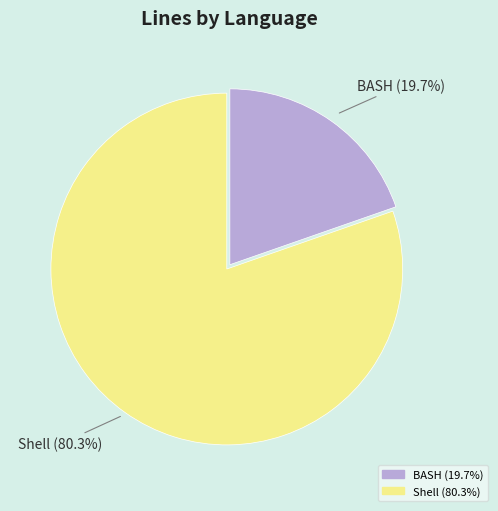

Rank the categories by value from lowest to highest.

BASH, Shell